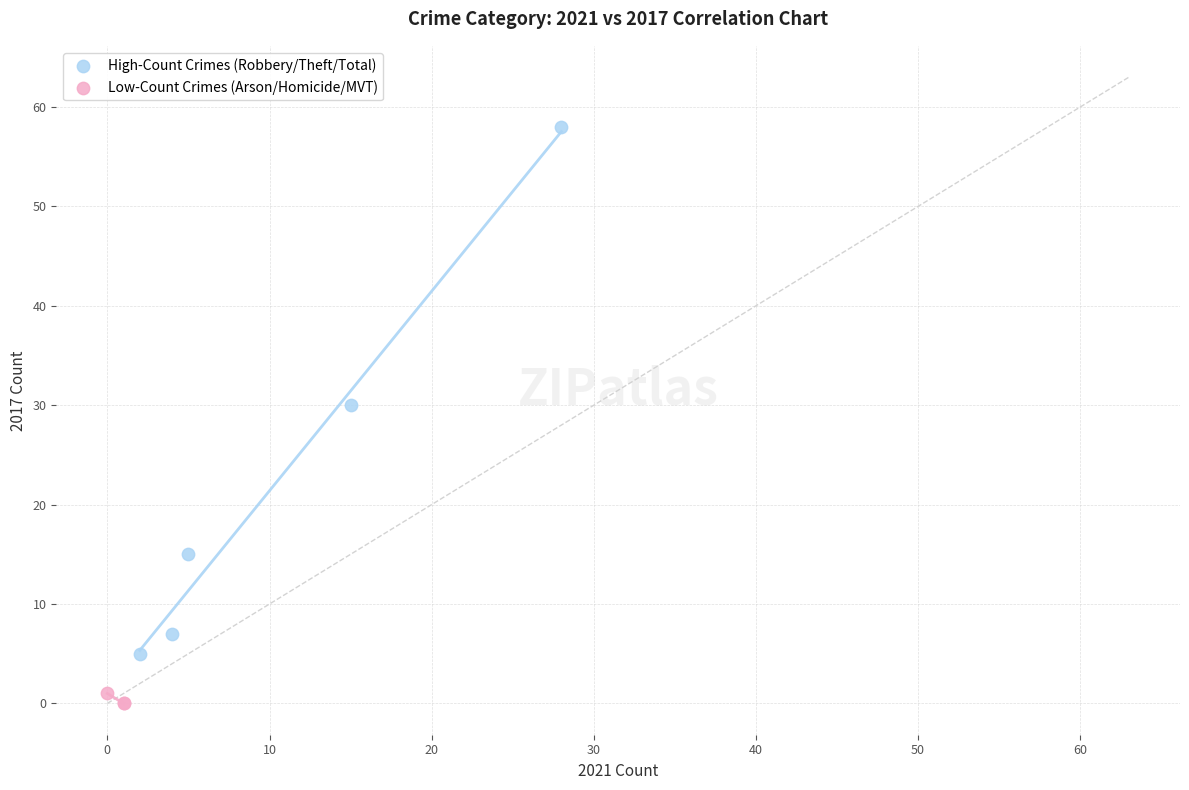

Which series has the widest spread of Y values?

High-Count Crimes (Robbery/Theft/Total)